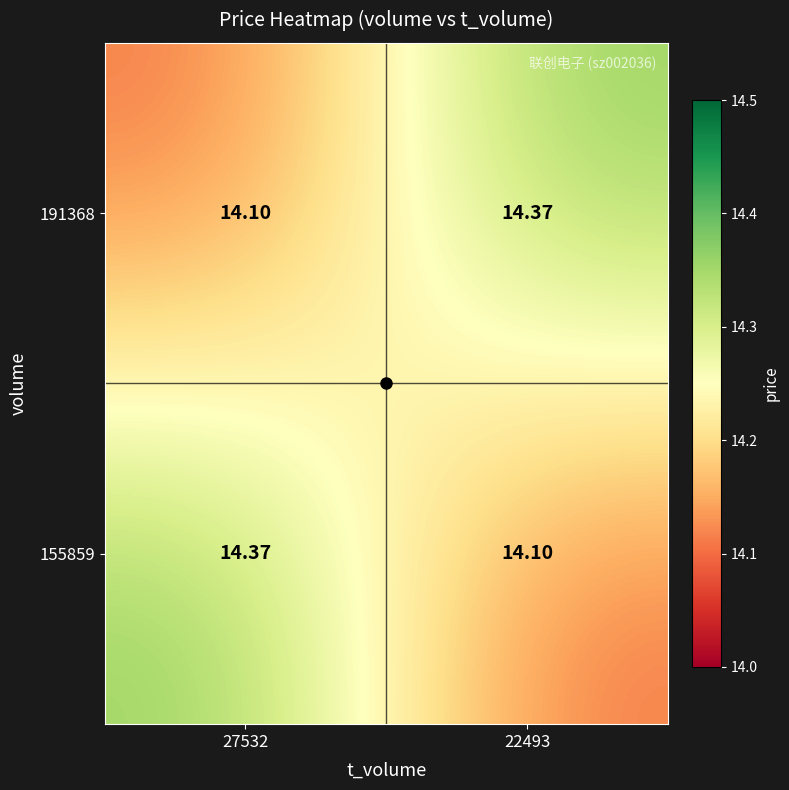

Is the value of 191368 at 27532 greater than the value of 155859 at 27532?

No